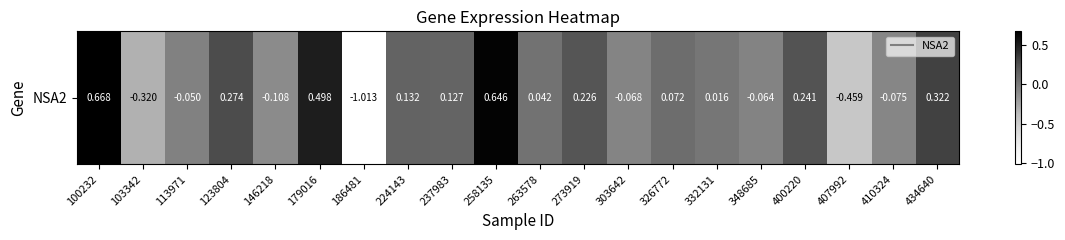

Is it true that the value at 410324 is -0.1?

True